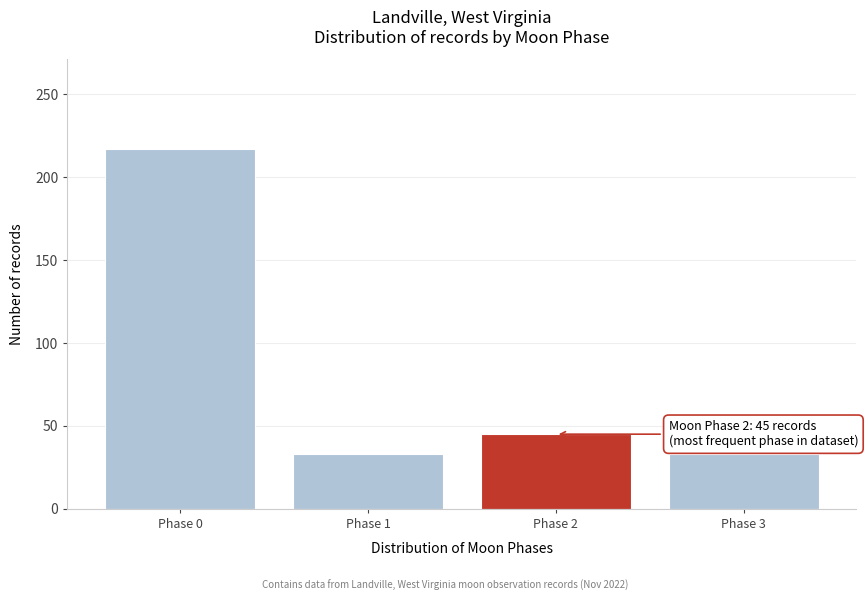

Reading left to right, transcribe all the data shown in this chart.

217	33	45	33